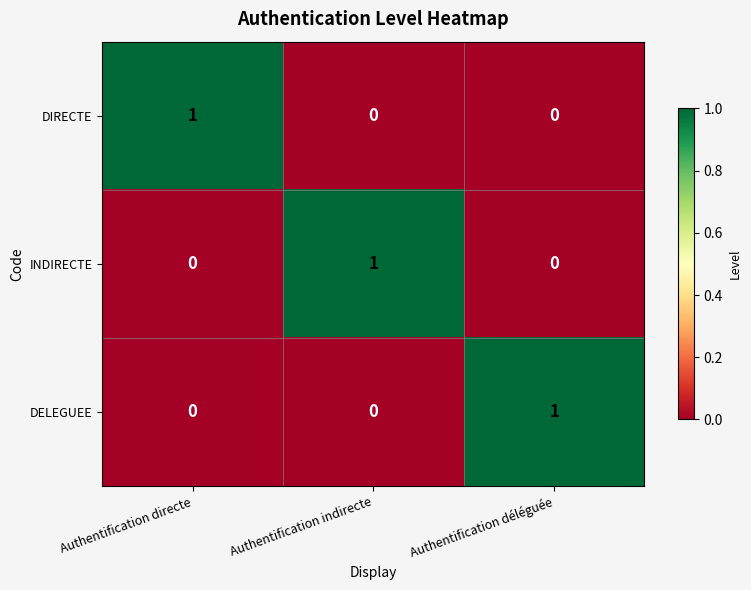

Count the DIRECTE values in the range 0 to 1.

3